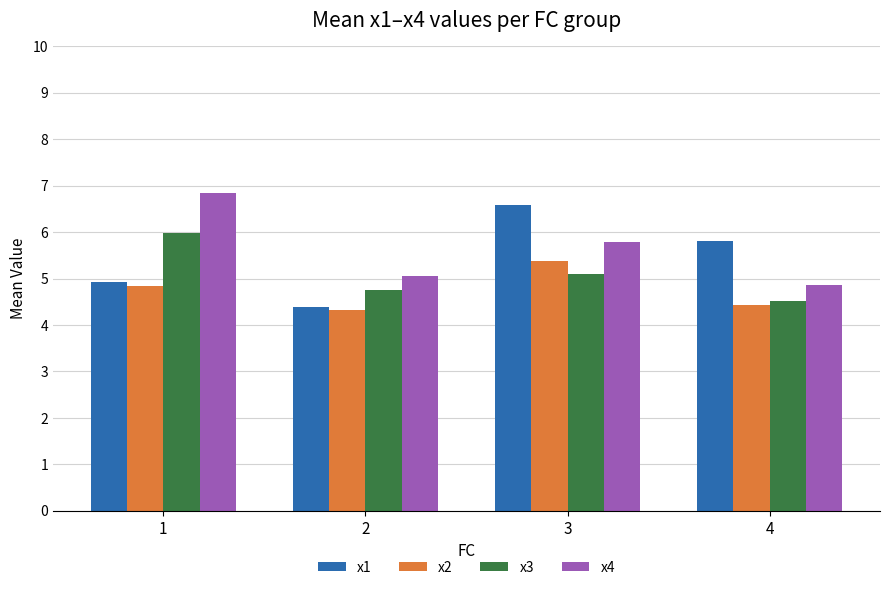

Does the chart contain stacked bars?

No